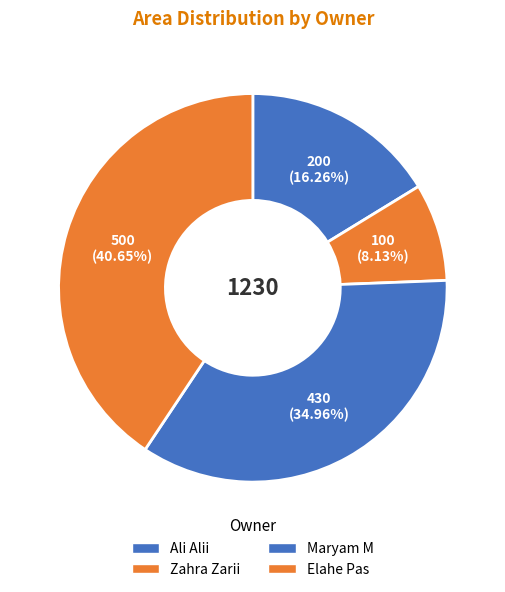

To the nearest percent, what is the difference between the Maryam M and Ali Alii slice percentages?

19%